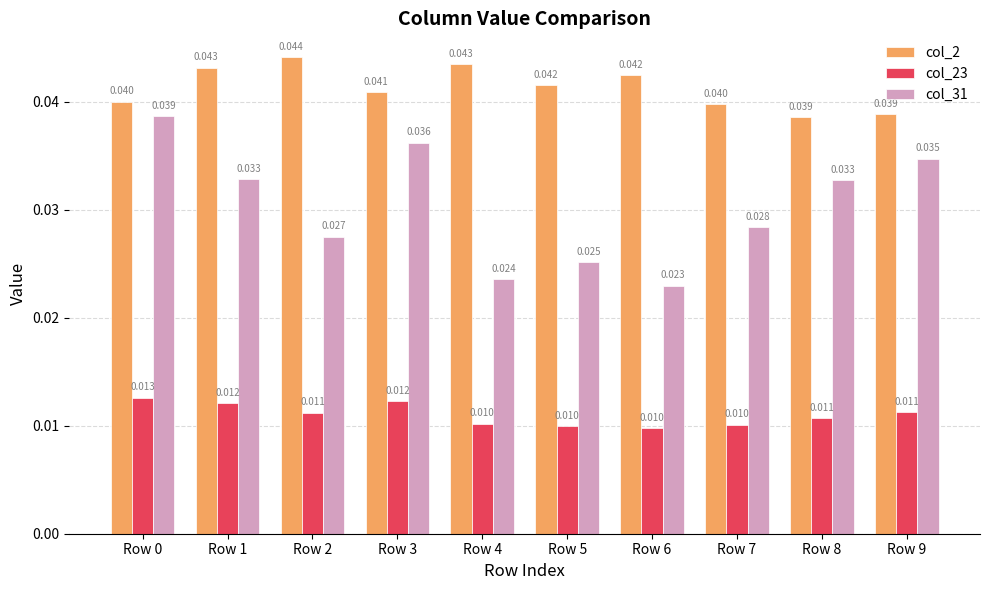

Is the value of col_31 at Row 3 greater than the value of col_23 at Row 0?

Yes